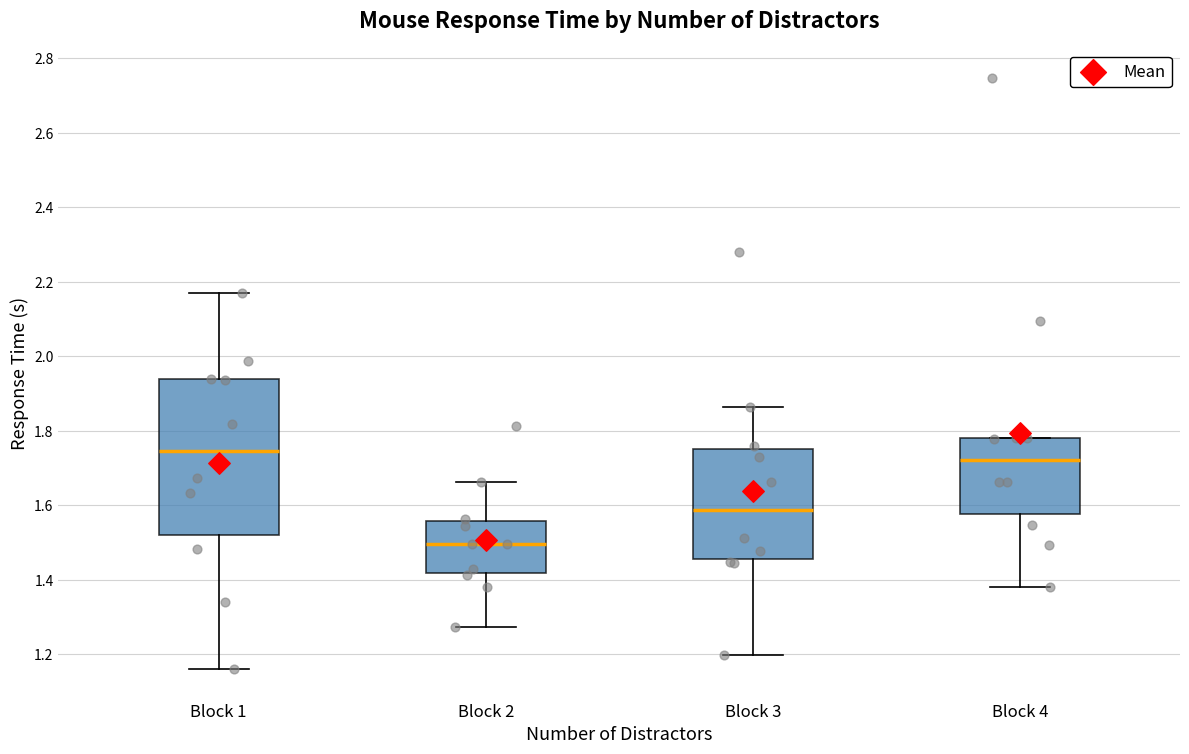

Which box has the highest median line?

Block 1